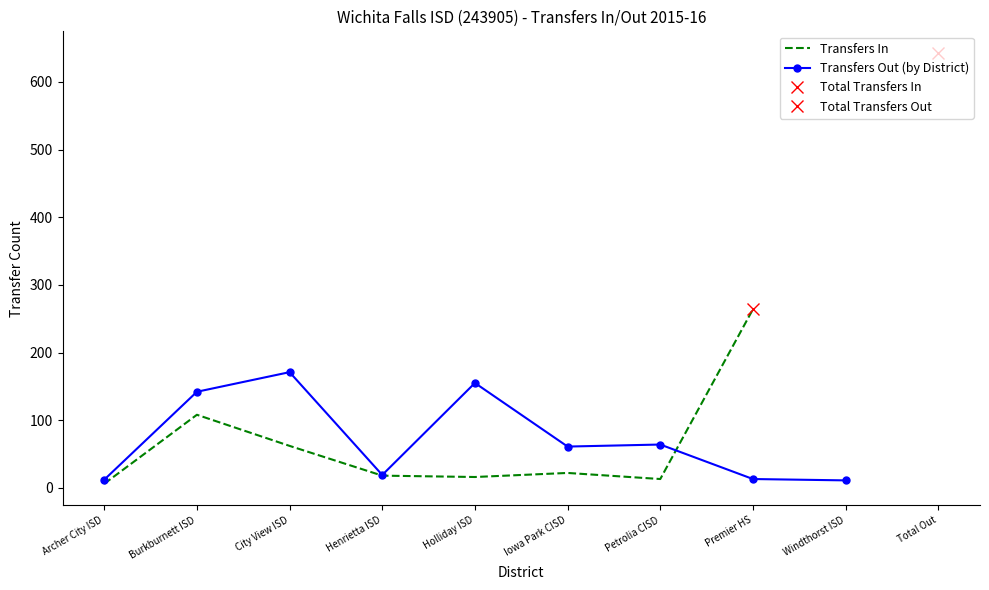

What is the difference between the maximum and minimum values?

258